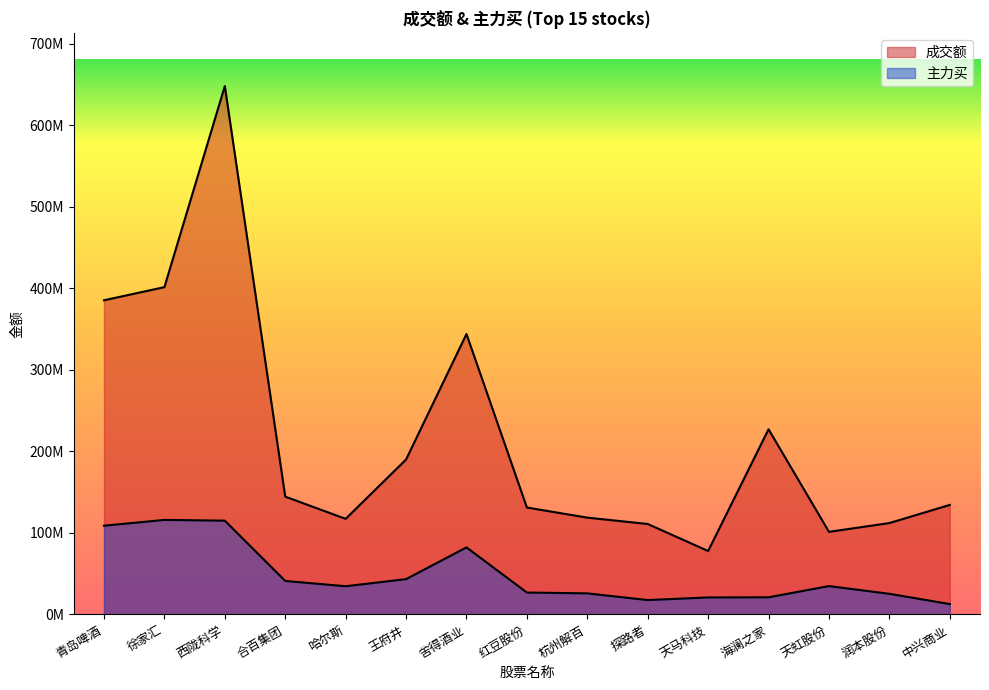

What is the minimum value for 主力买?

12756239